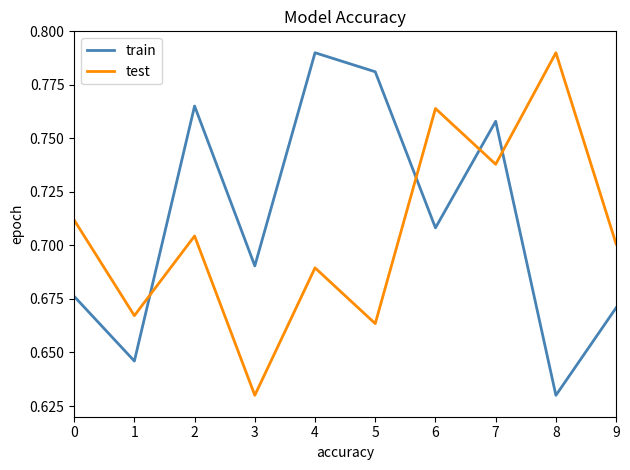

At which label does test reach its minimum?

3